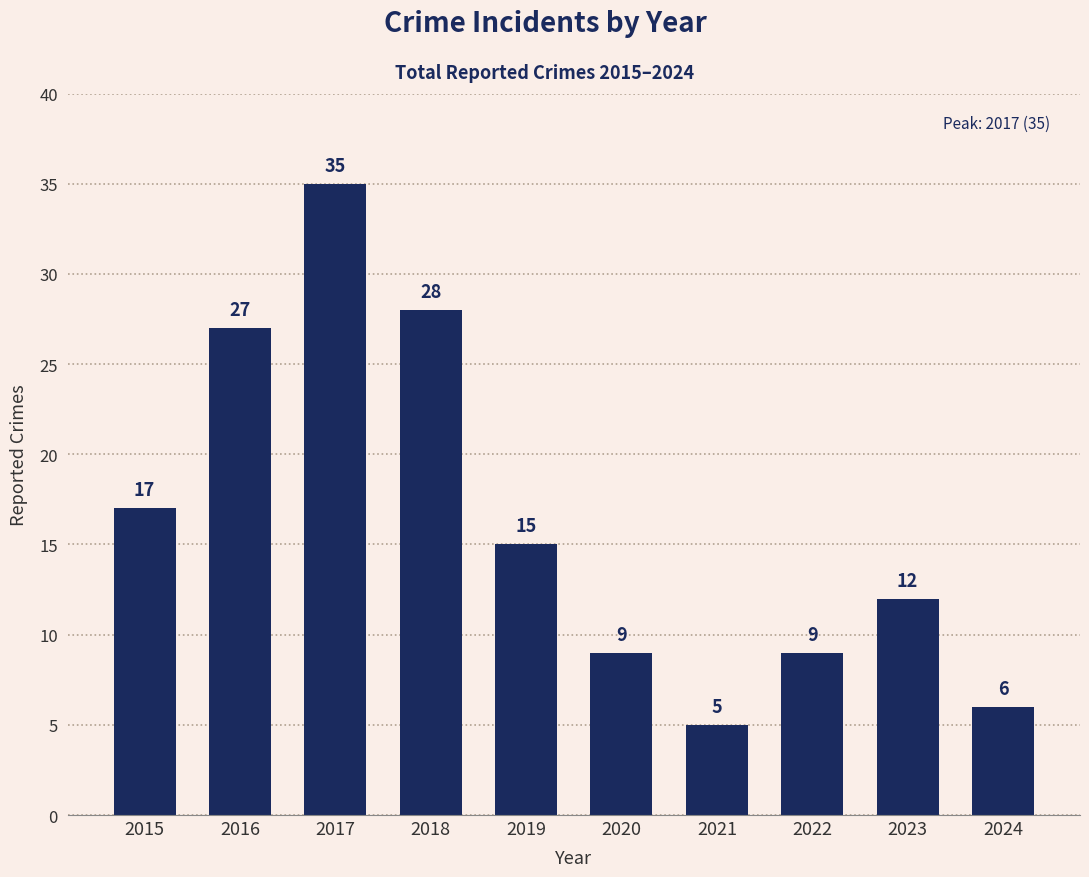

Is it true that the value at 2018 is 28?

True